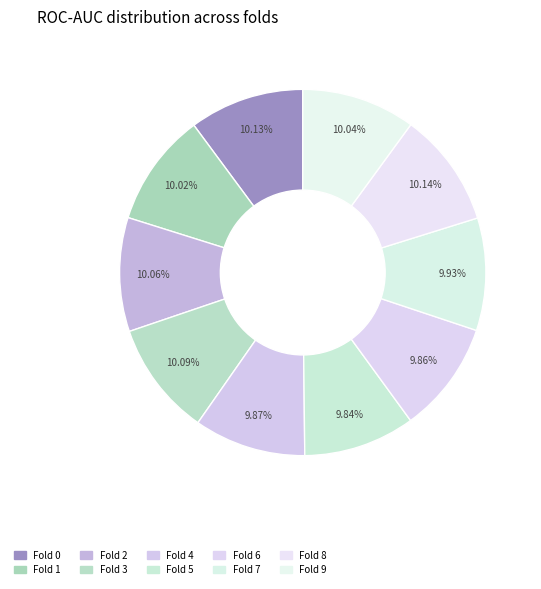

How many segments does this pie chart have?

10